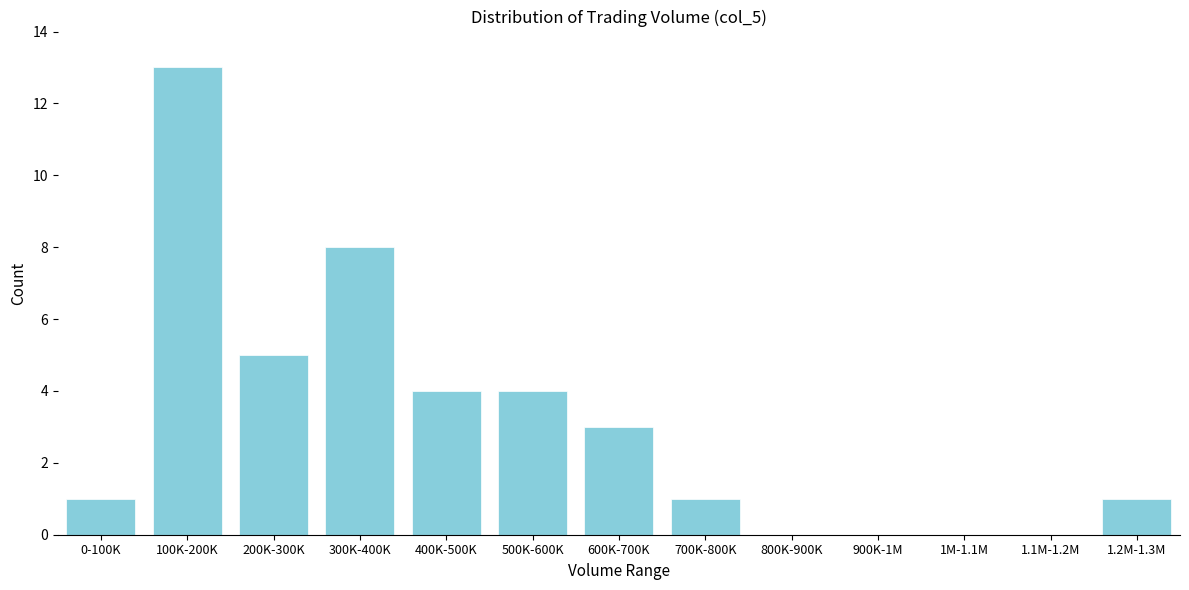

Reading left to right, extract all data points from this chart.

0-100K=1	100K-200K=13	200K-300K=5	300K-400K=8	400K-500K=4	500K-600K=4	600K-700K=3	700K-800K=1	800K-900K=0	900K-1M=0	1M-1.1M=0	1.1M-1.2M=0	1.2M-1.3M=1